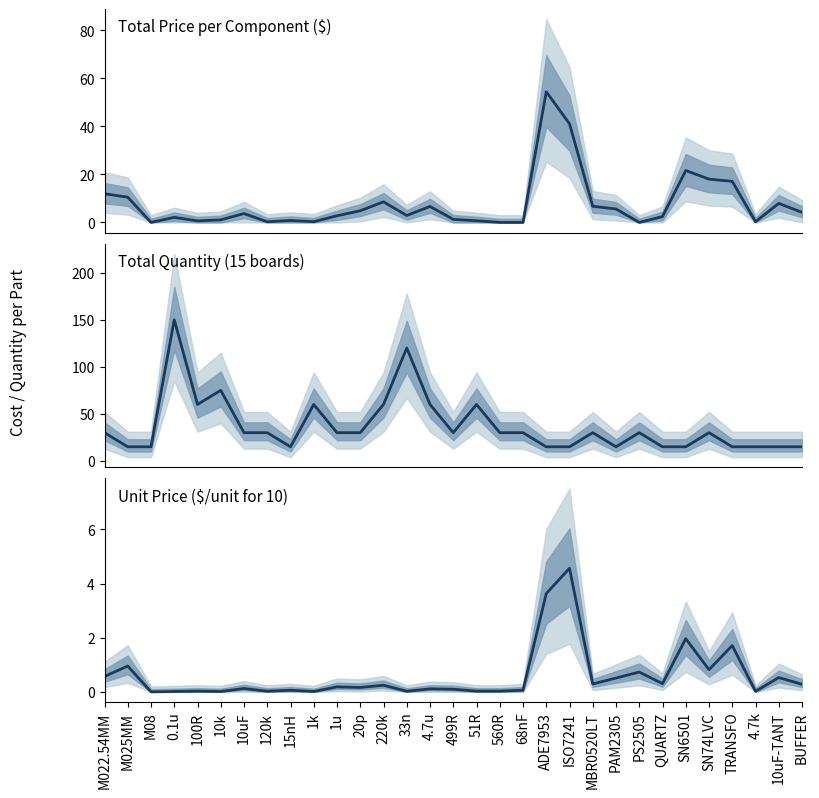

True or false: Total Quantity (15 boards) and Unit Price ($, qty 10) intersect in this chart.

False